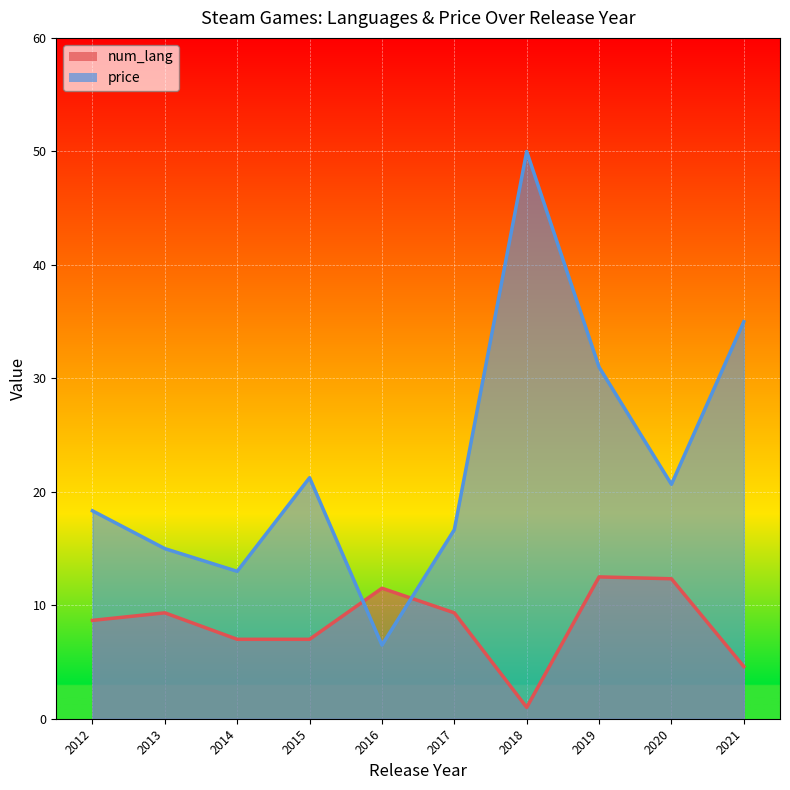

The value of num_lang at Wildermyth is 3.3. True or false?

False